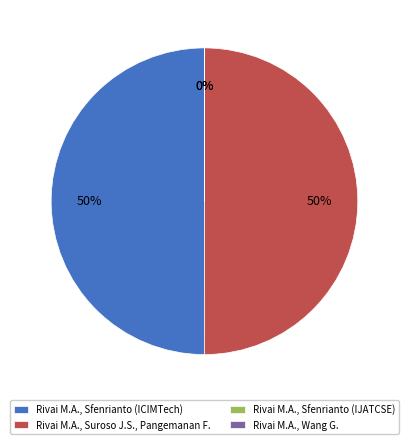

To the nearest percent, what is the difference between the largest and smallest slice percentages?

50%